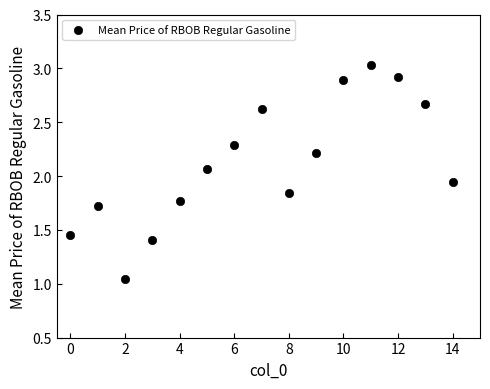

What is the range of Y values (max minus min)?

2.0